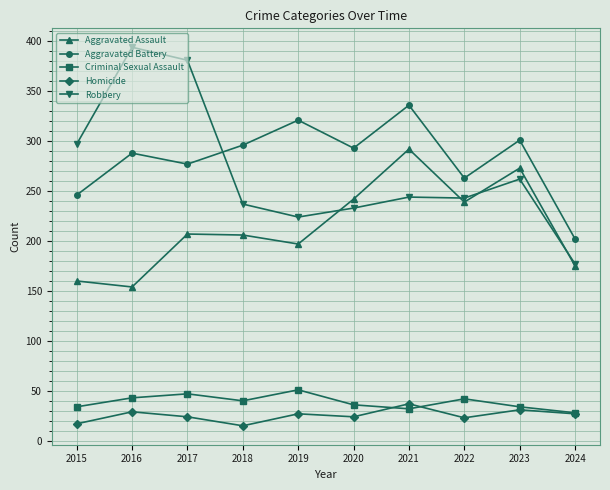

Where is the first local minimum for Homicide?

2018